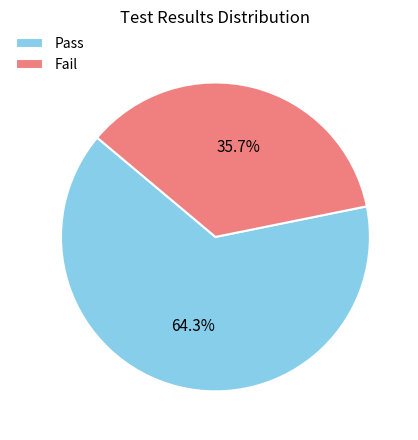

Rank the categories by value from highest to lowest.

Pass, Fail